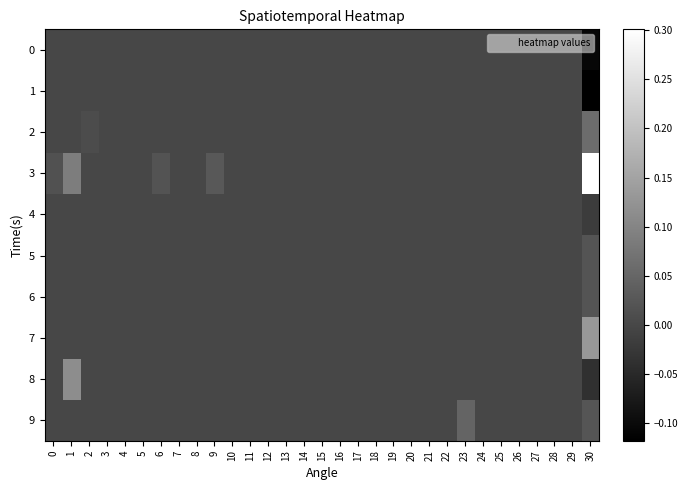

At which category does the chart reach its peak across all series?

30